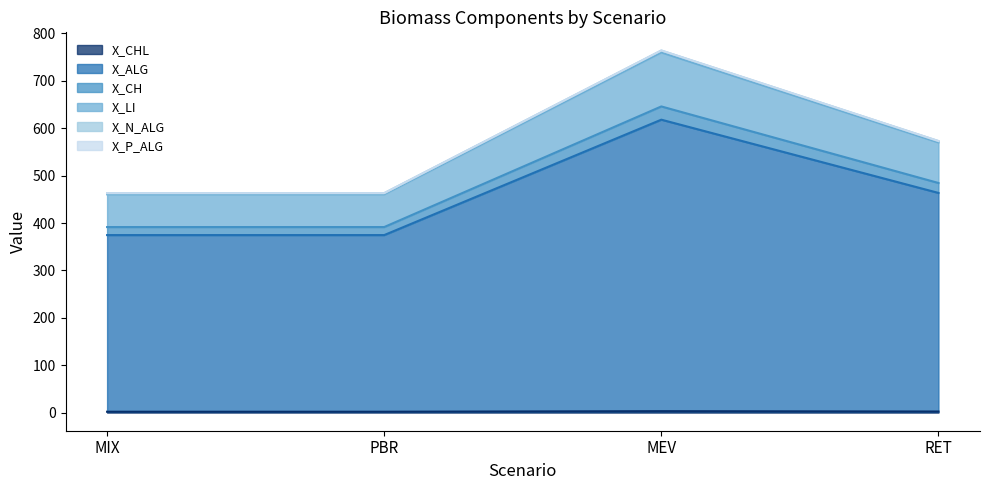

What is the value of the X_ALG point at the 4th from the left?

463.5